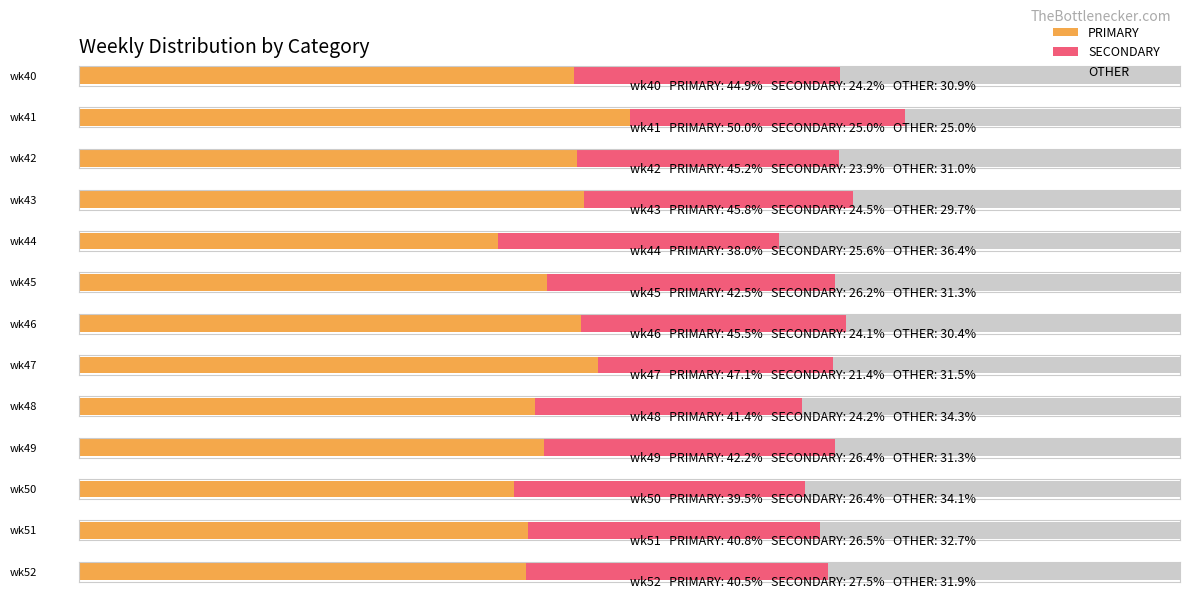

Reading left to right, transcribe all the data shown in this chart.

PRIMARY: 44.9	50.0	45.2	45.8	38.0	42.5	45.5	47.1	41.4	42.2	39.5	40.8	40.5
SECONDARY: 24.2	25.0	23.9	24.5	25.6	26.2	24.1	21.4	24.2	26.4	26.4	26.5	27.5
OTHER: 30.9	25.0	31.0	29.7	36.4	31.3	30.4	31.5	34.3	31.3	34.1	32.7	31.9